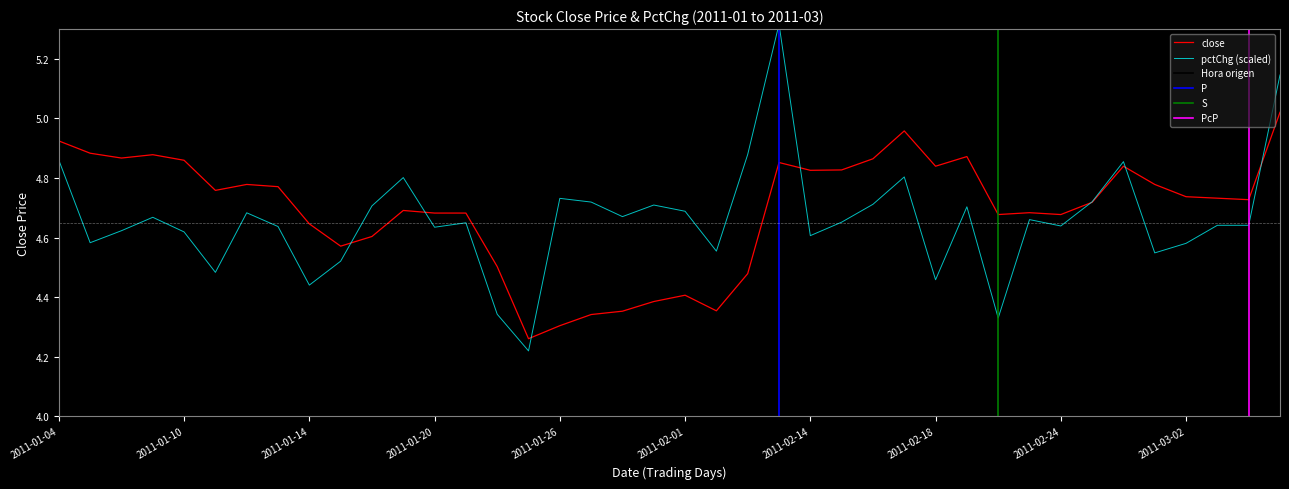

At which category does pctChg reach its first local valley?

2011-01-05